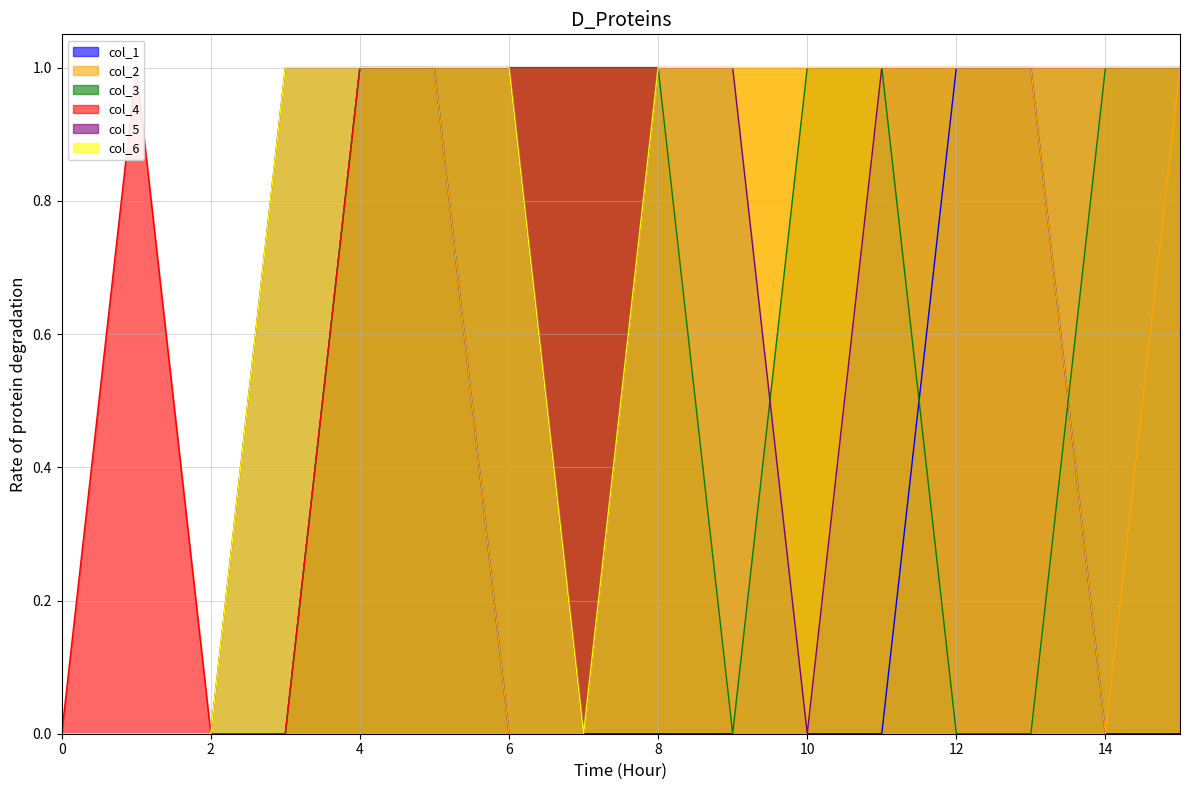

Which series has the largest total across all categories?

col_4